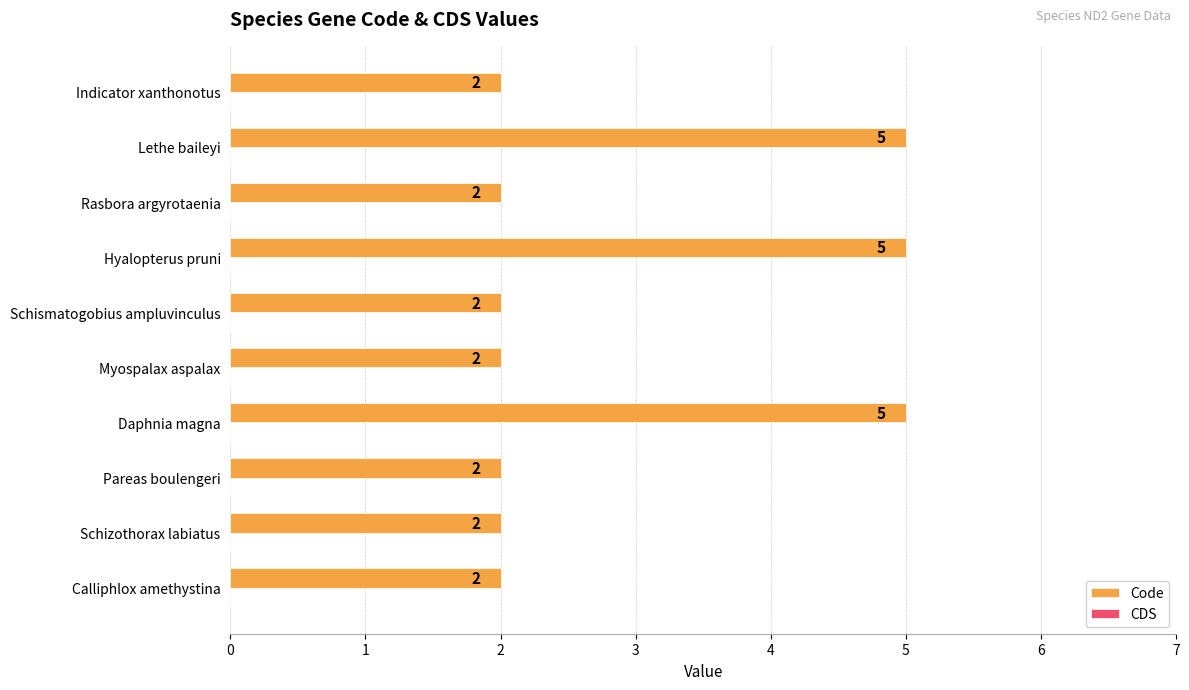

Is it true that the value at Daphnia magna is 3?

False